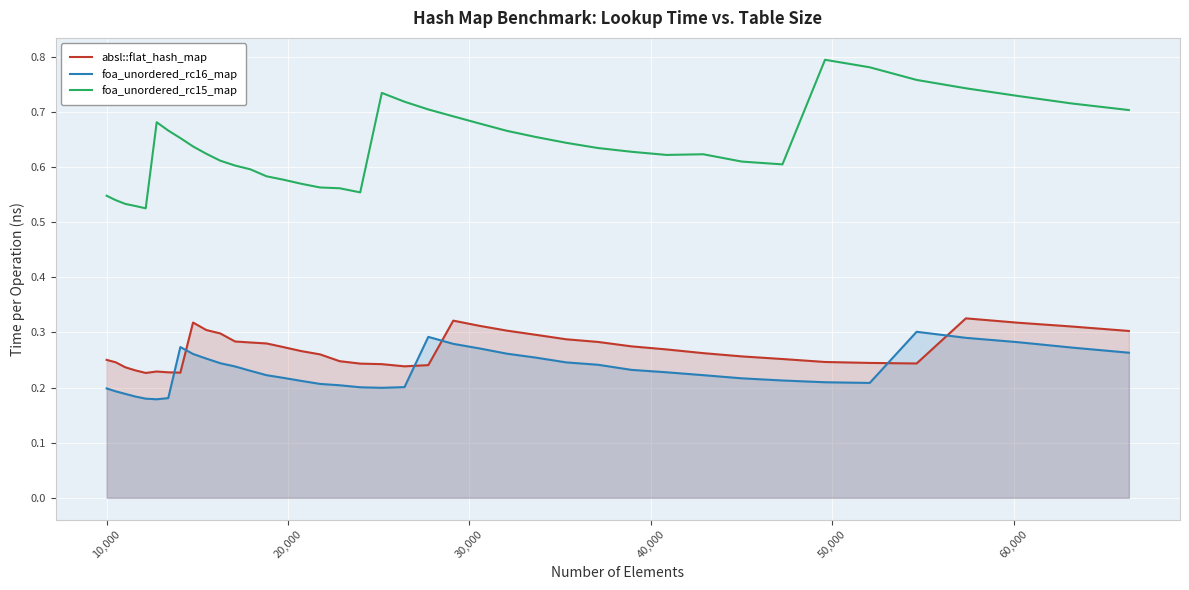

How many lines are shown in the chart?

3